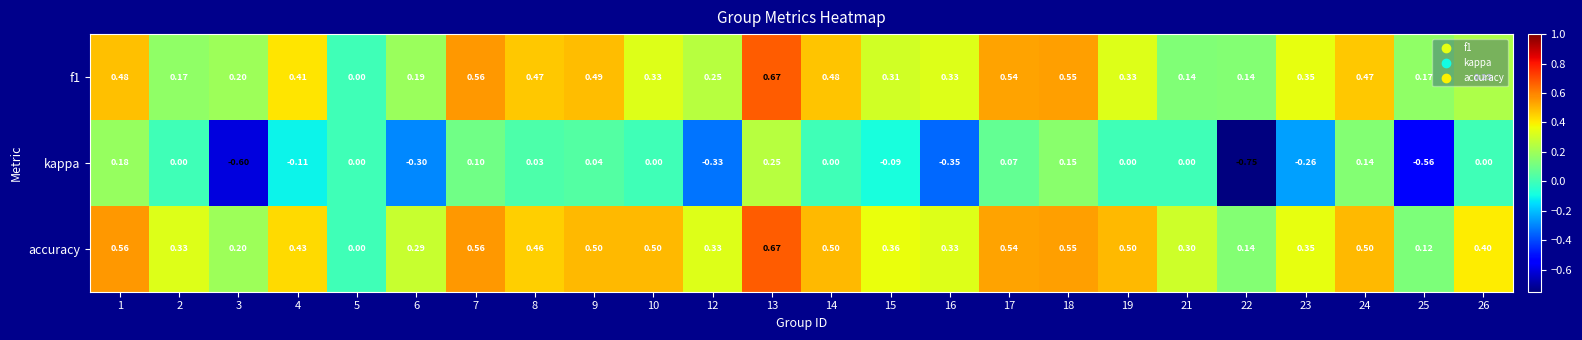

Is the value of accuracy at 5 greater than the value of f1 at 23?

No